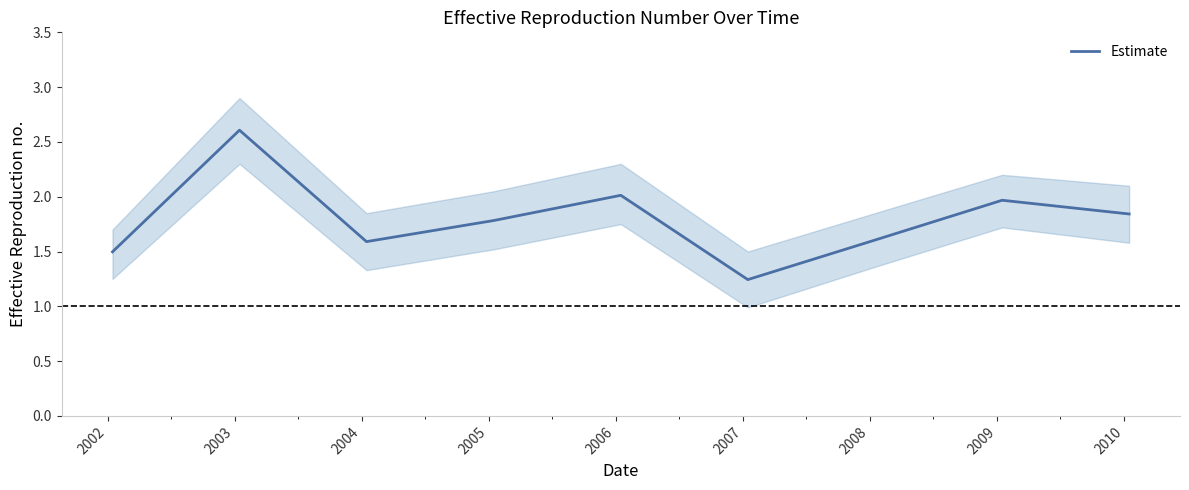

What is the difference between the second highest and second lowest values?

0.5